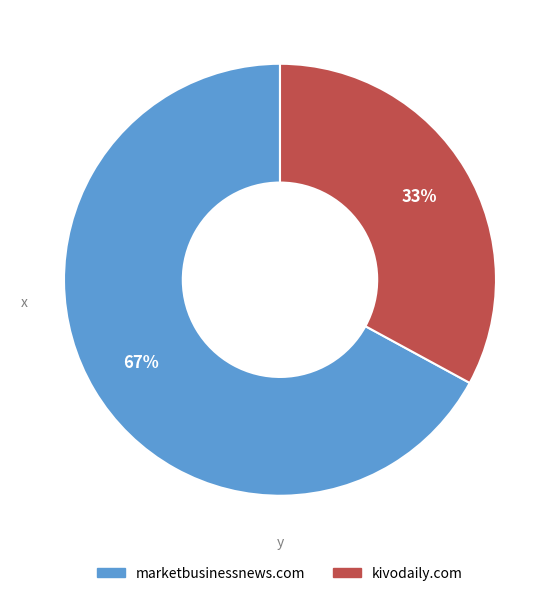

What is the largest slice in the pie chart?

marketbusinessnews.com